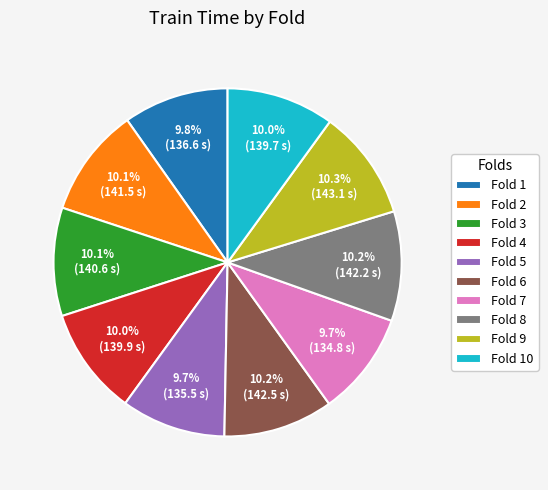

Does Fold 5 account for over 50% of the chart?

No